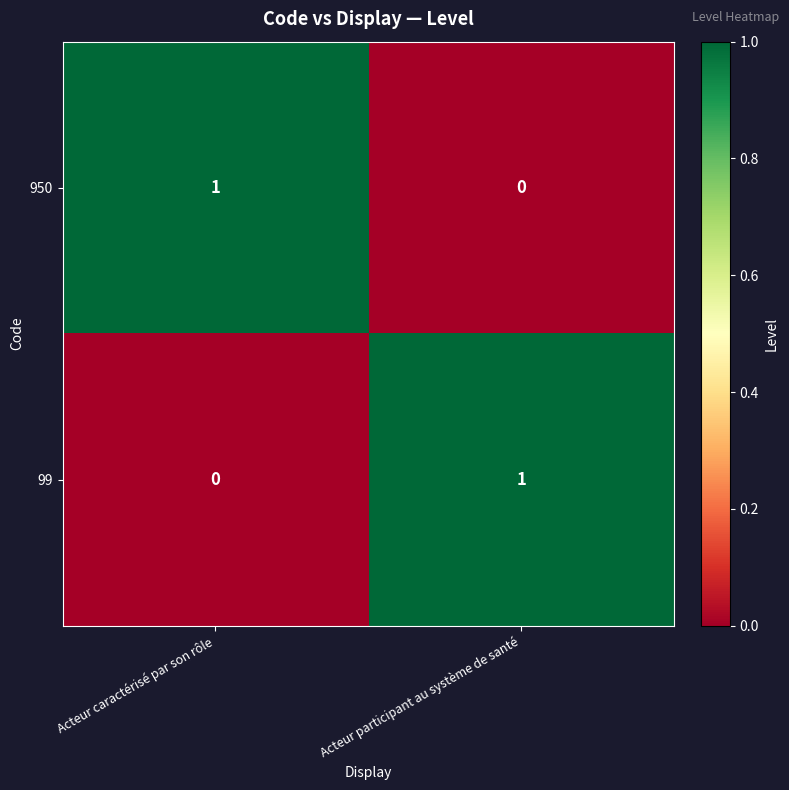

How many positive values does the 99 series have?

1